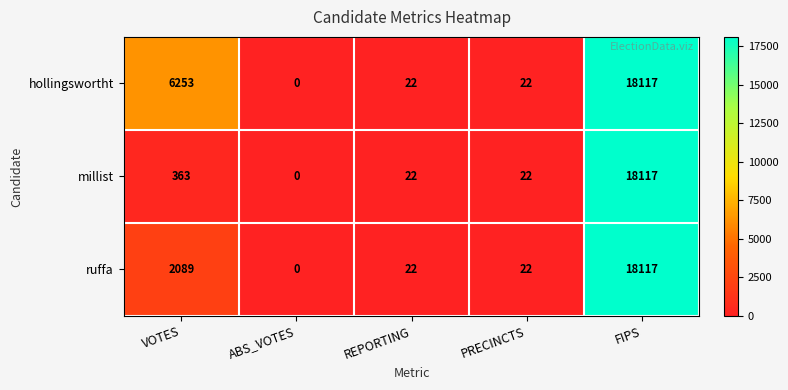

What is the sum of the ruffa values at ABS_VOTES and REPORTING?

22